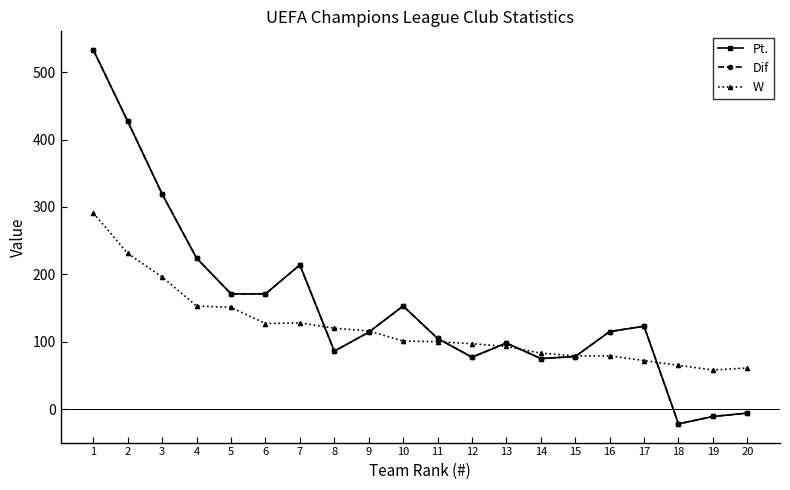

At which category does Pt. reach its first local peak?

7